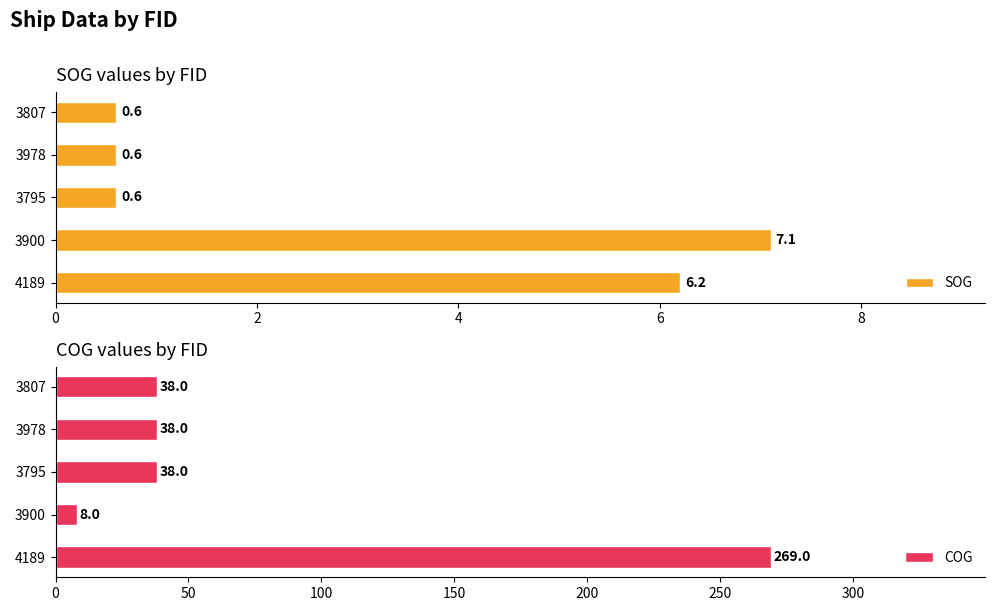

What is the difference between the maximum and minimum values in the COG series?

261